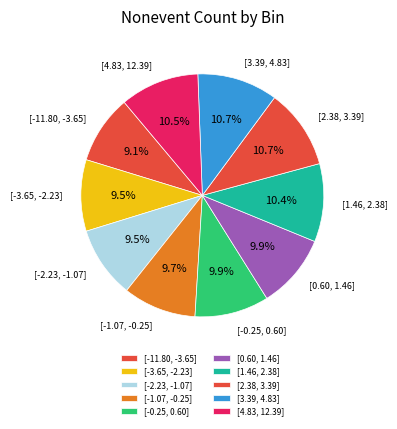

Combined, what portion of the pie is [-3.65, -2.23] and [-2.23, -1.07]?

19.0%